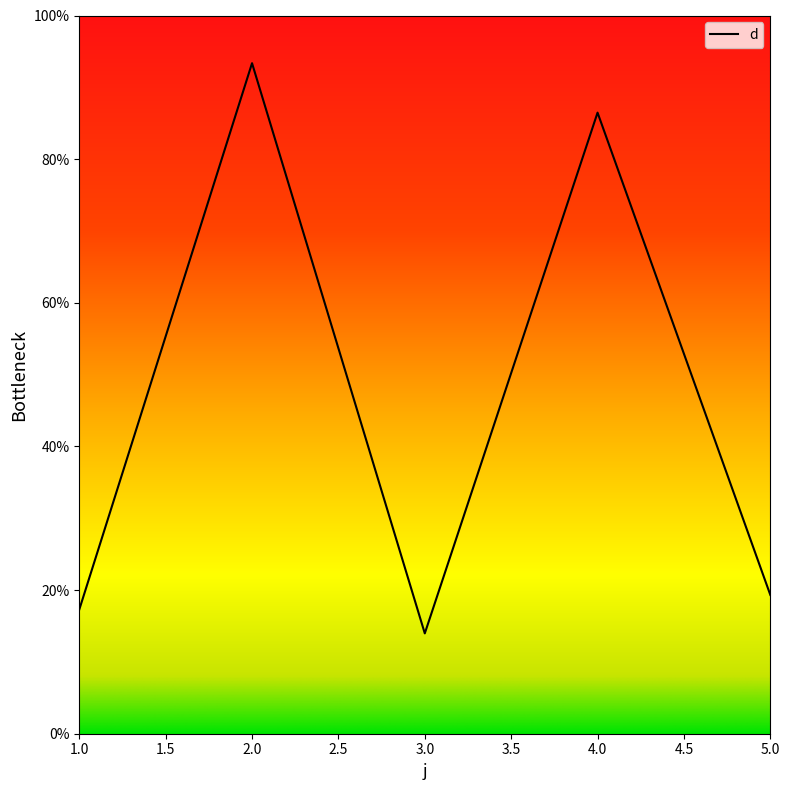

At which label is the value closest to 53?

4.0